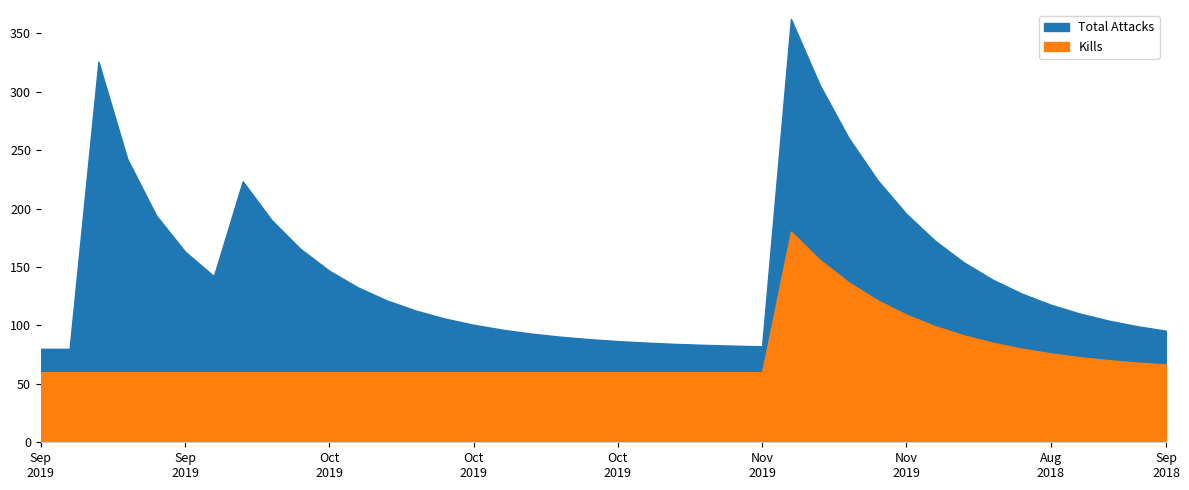

Is it true that Errors equals 0.0 at 38?

False